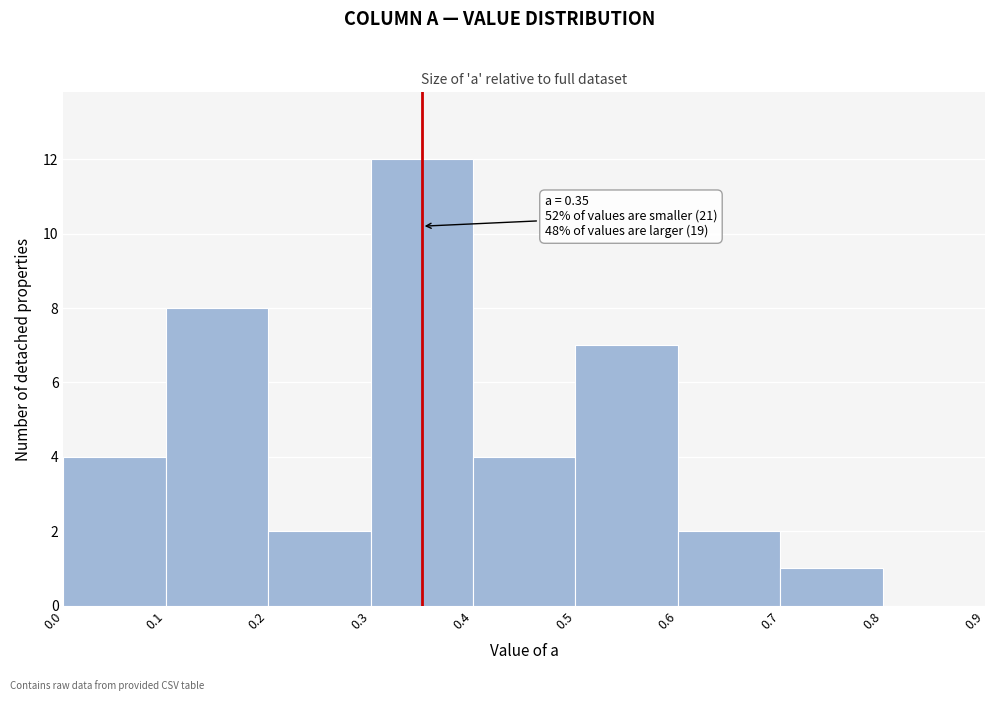

Over which range of the x-axis is the bar tallest?

0.3 to 0.4